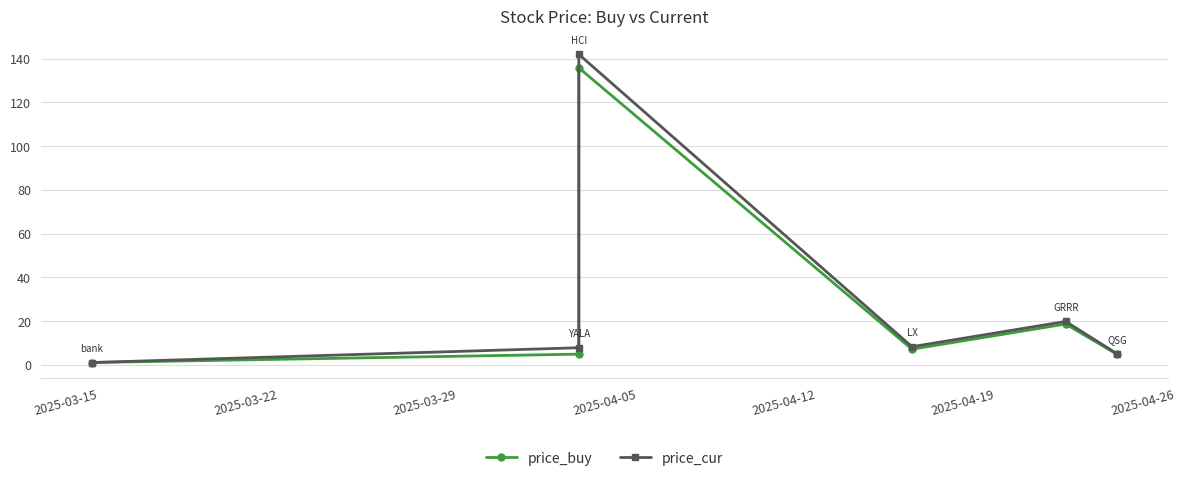

What is the sum of the price_cur values at 2025-04-12 and 2025-03-22?

27.5